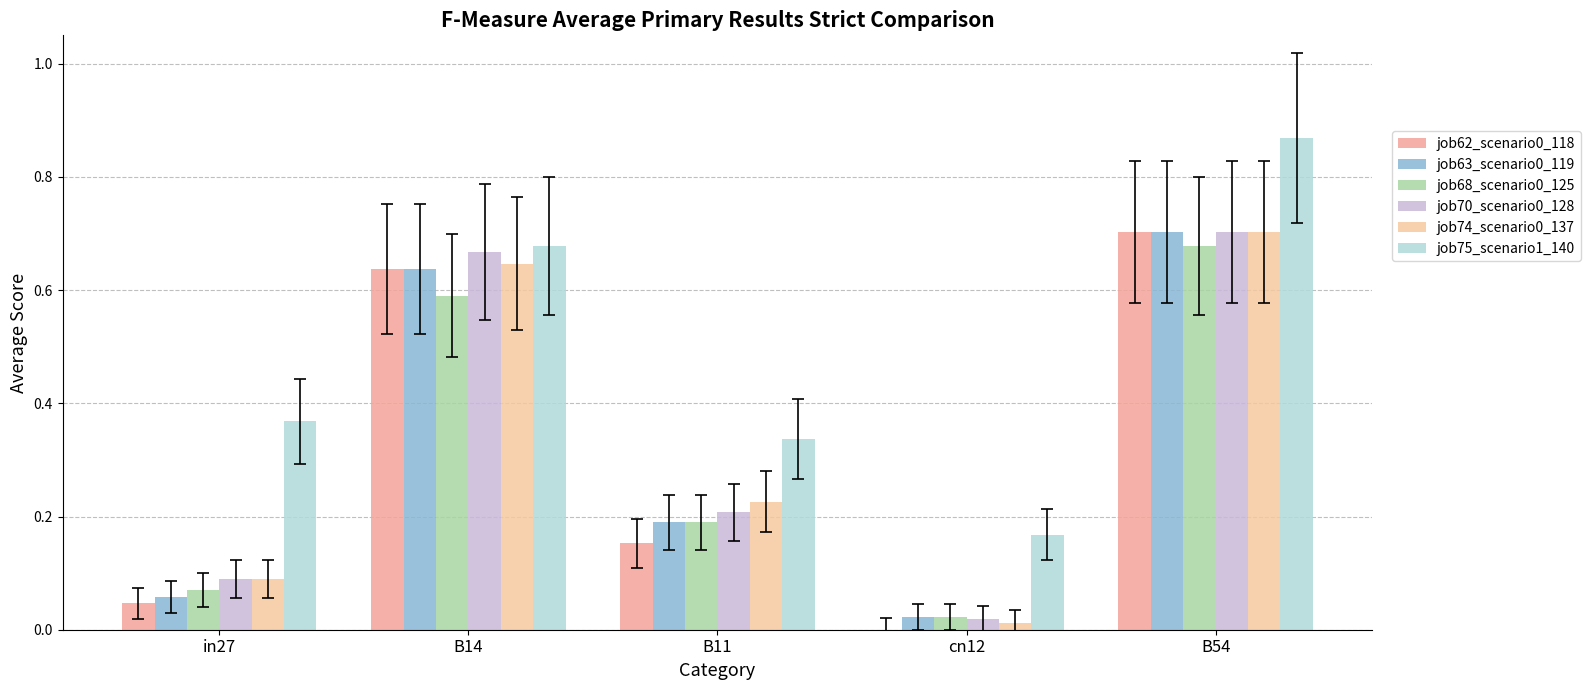

Reading left to right, what are all the values shown in this chart?

job62_scenario0_118: in27=0.0	B14=0.6	B11=0.2	cn12=0.0	B54=0.7
job63_scenario0_119: in27=0.1	B14=0.6	B11=0.2	cn12=0.0	B54=0.7
job68_scenario0_125: in27=0.1	B14=0.6	B11=0.2	cn12=0.0	B54=0.7
job70_scenario0_128: in27=0.1	B14=0.7	B11=0.2	cn12=0.0	B54=0.7
job74_scenario0_137: in27=0.1	B14=0.6	B11=0.2	cn12=0.0	B54=0.7
job75_scenario1_140: in27=0.4	B14=0.7	B11=0.3	cn12=0.2	B54=0.9